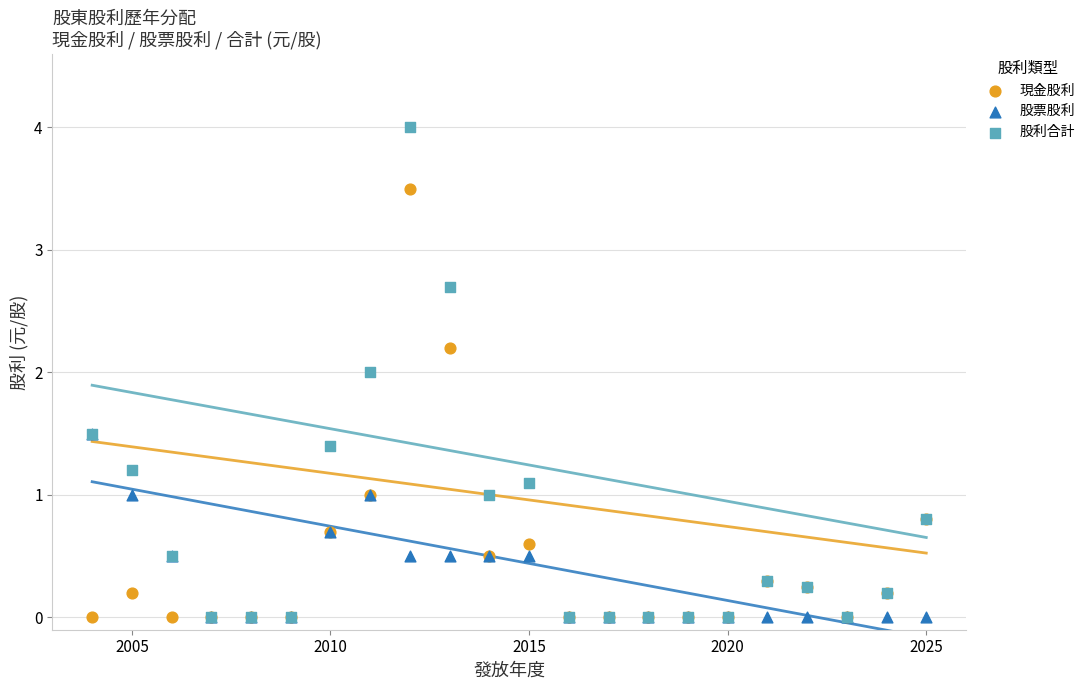

What are all the series names shown in the legend?

現金股利, 股票股利, 股利合計